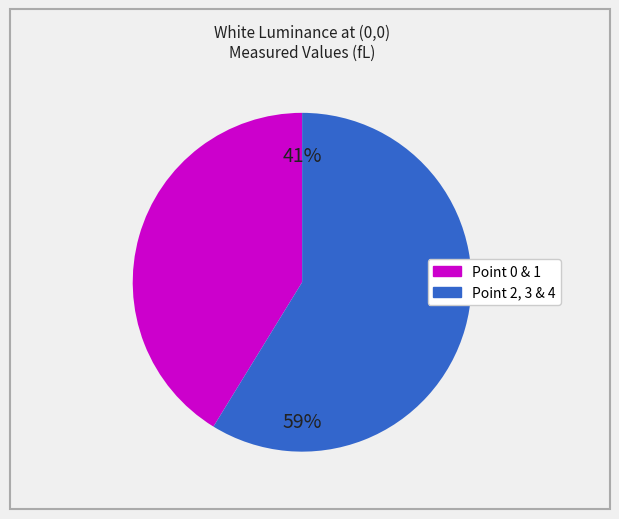

To the nearest percent, what is the difference between the largest and smallest slice percentages?

18%